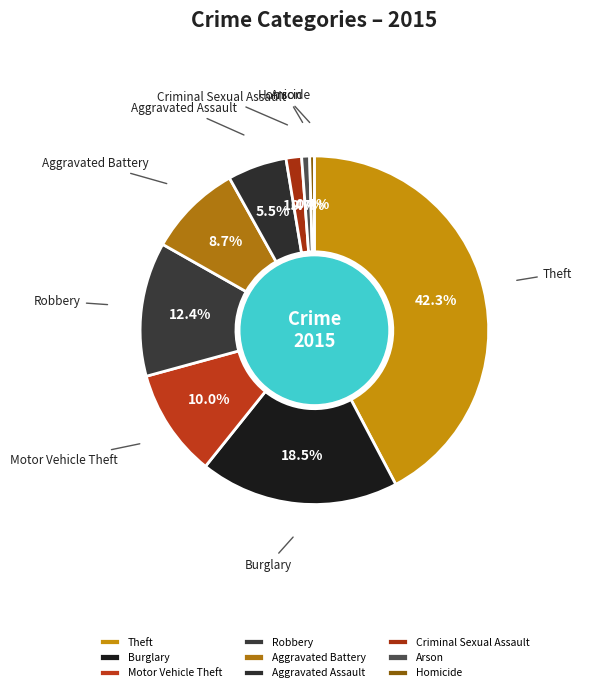

What percentage is NOT represented by Criminal Sexual Assault?

98.6%